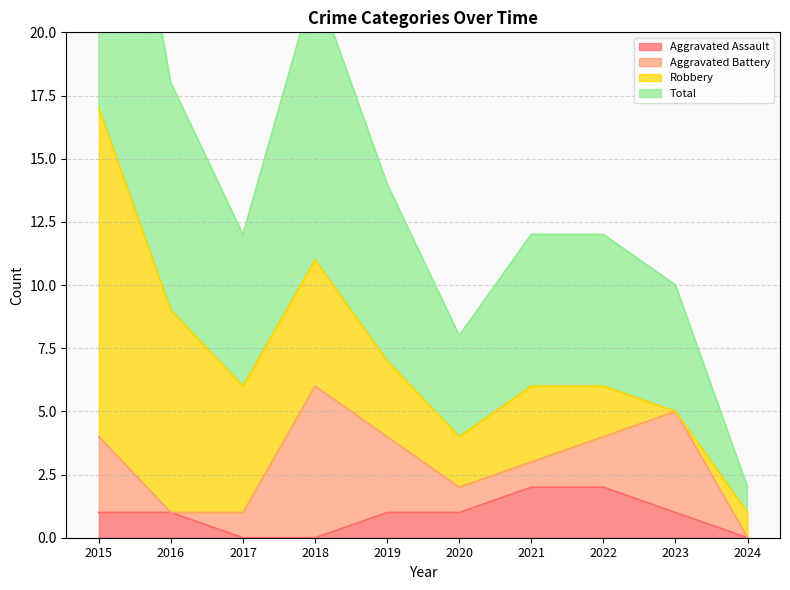

Which has a higher value, 2017 or 2015?

2015